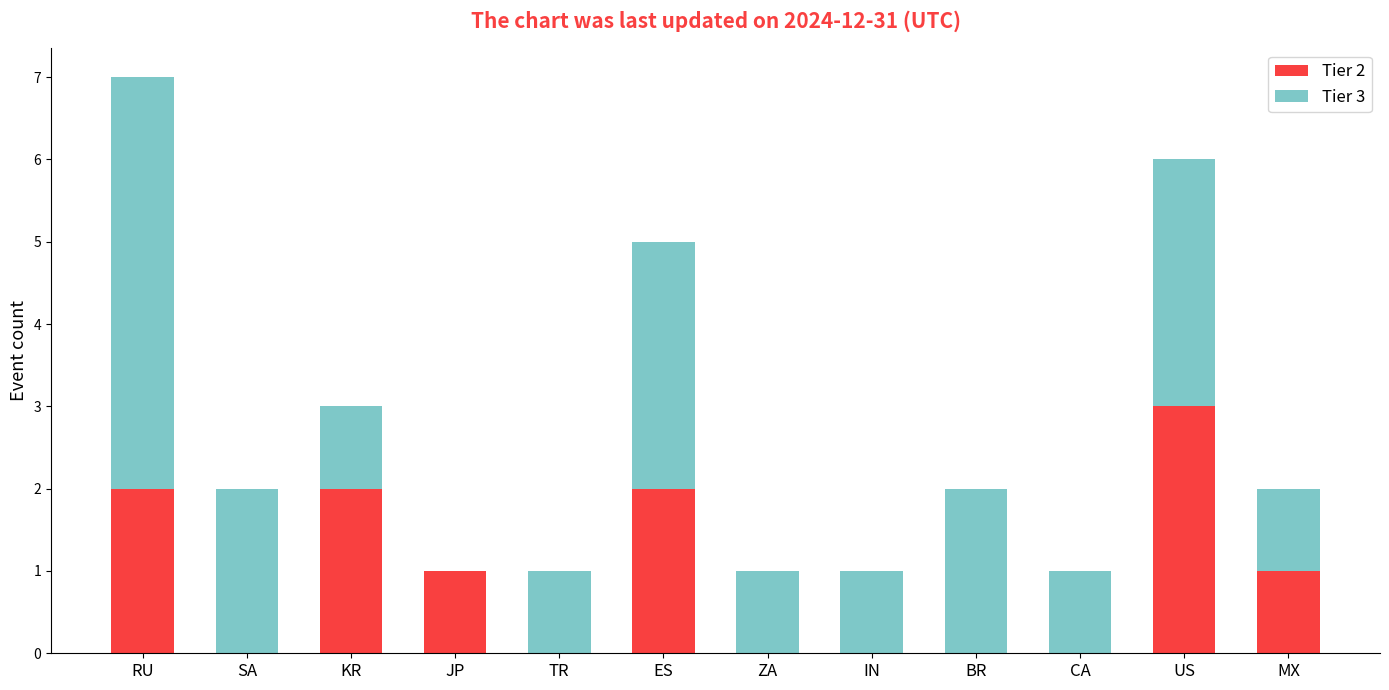

What is the total value across all series at RU?

7